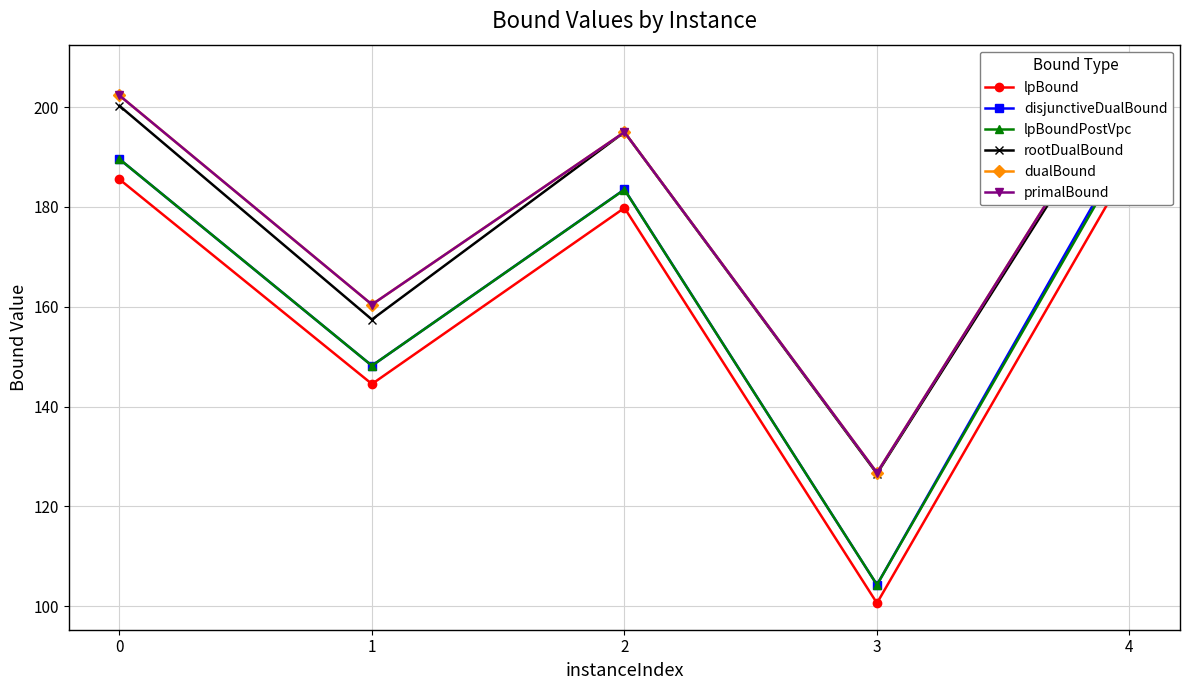

At how many categories does at least one series exceed 155?

4